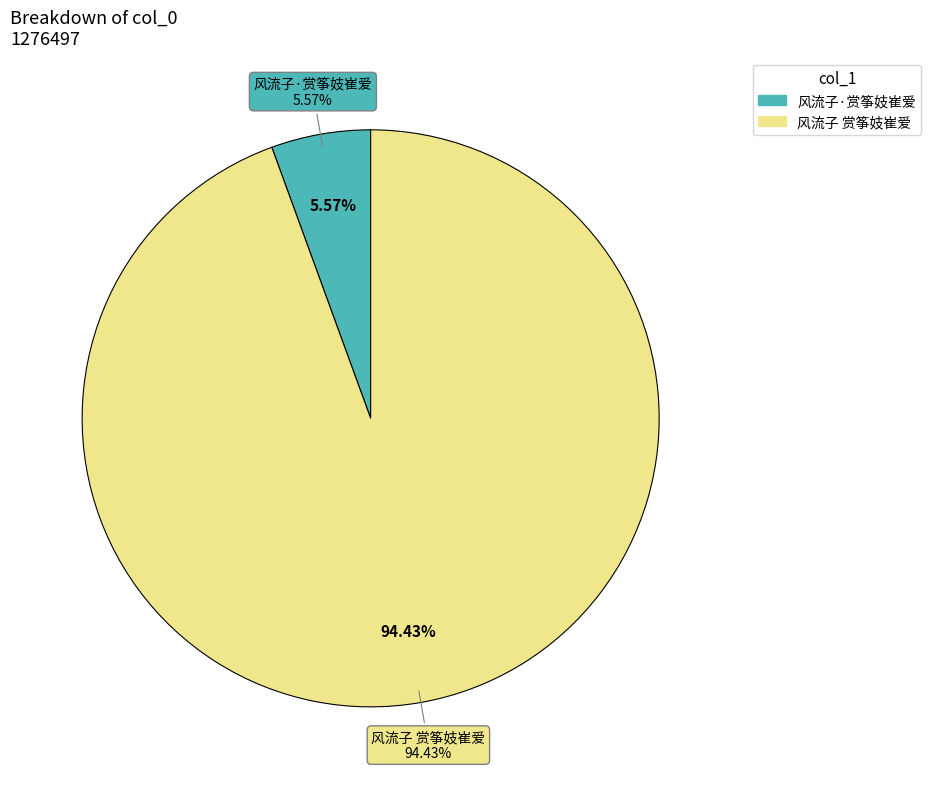

Is it true that 风流子·赏筝妓崔爱 is 16% of the pie?

False